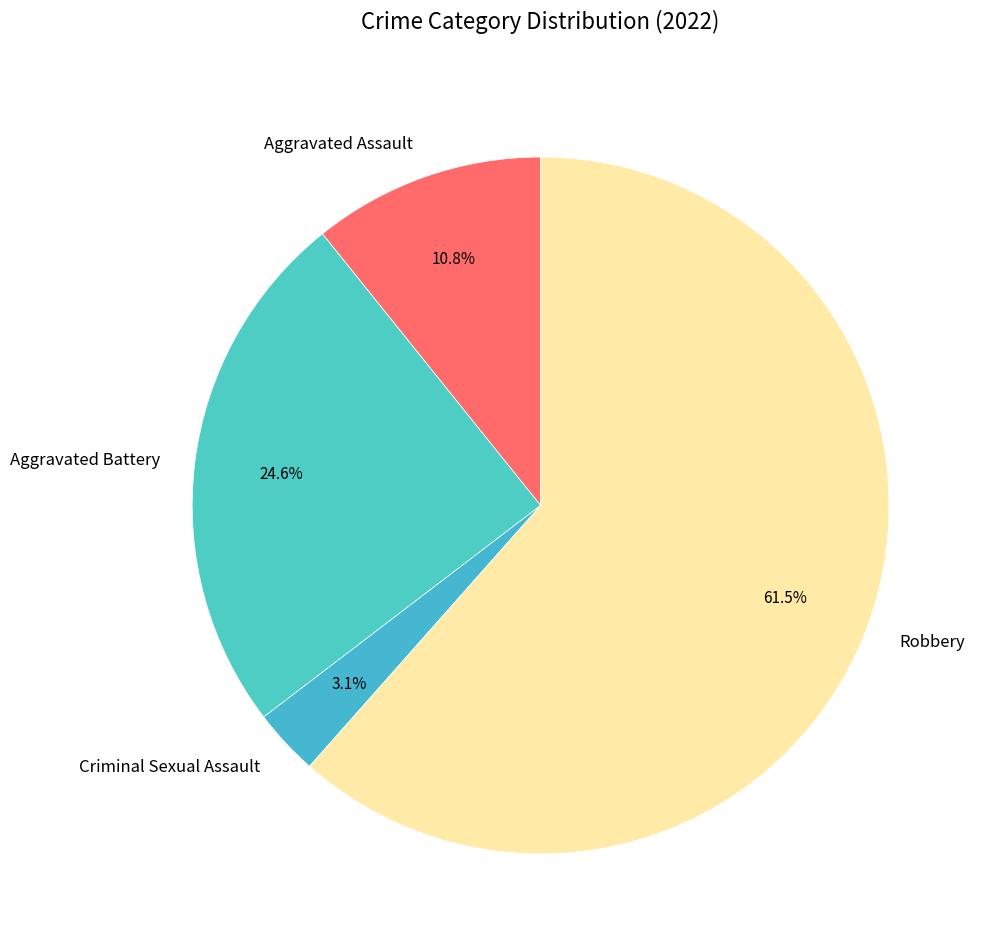

What is the total percentage of Aggravated Battery and Criminal Sexual Assault?

27.7%